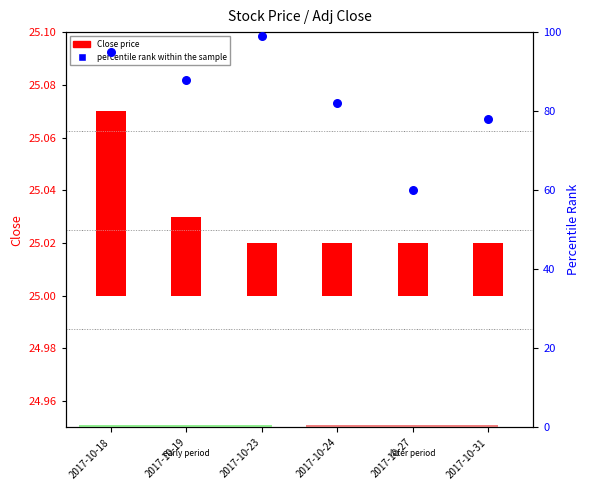

What are all the series names shown in the legend?

Close price, percentile rank within the sample